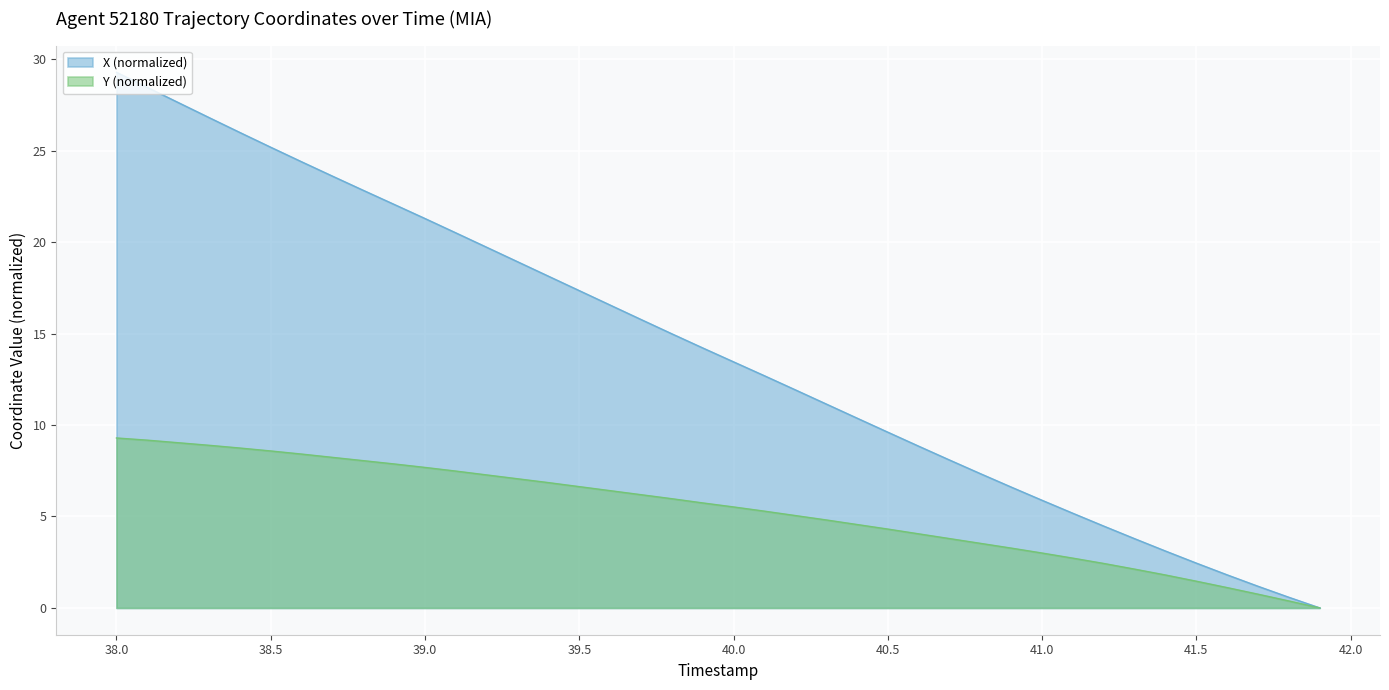

True or false: X and Y cross at least once.

False